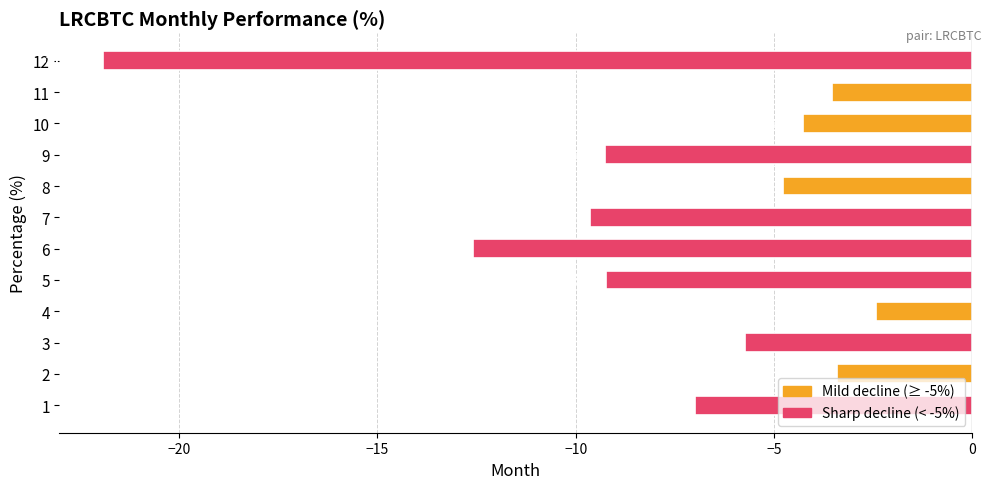

Rank the categories by value from highest to lowest.

4, 2, 11, 10, 8, 3, 1, 5, 9, 7, 6, 12